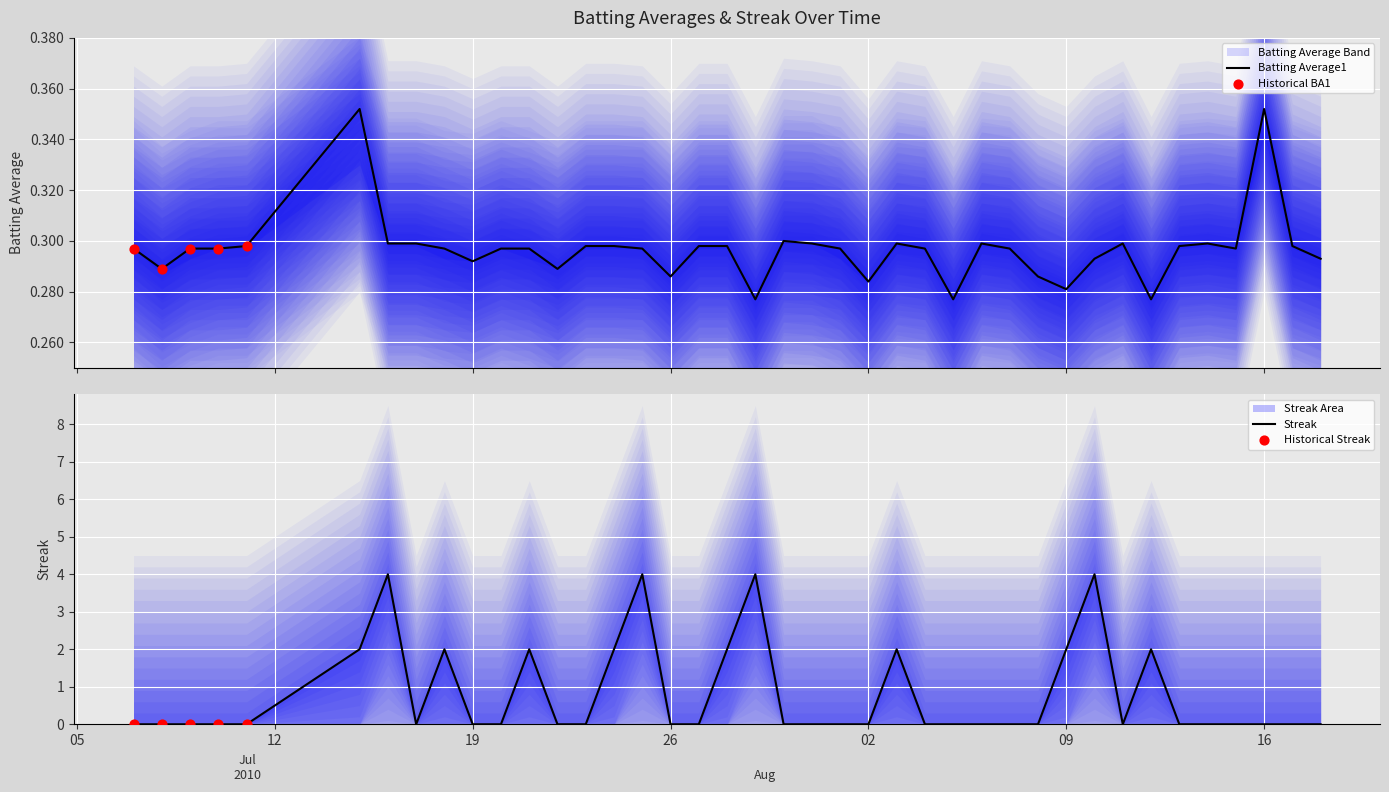

Which series has the largest total across all categories?

Streak